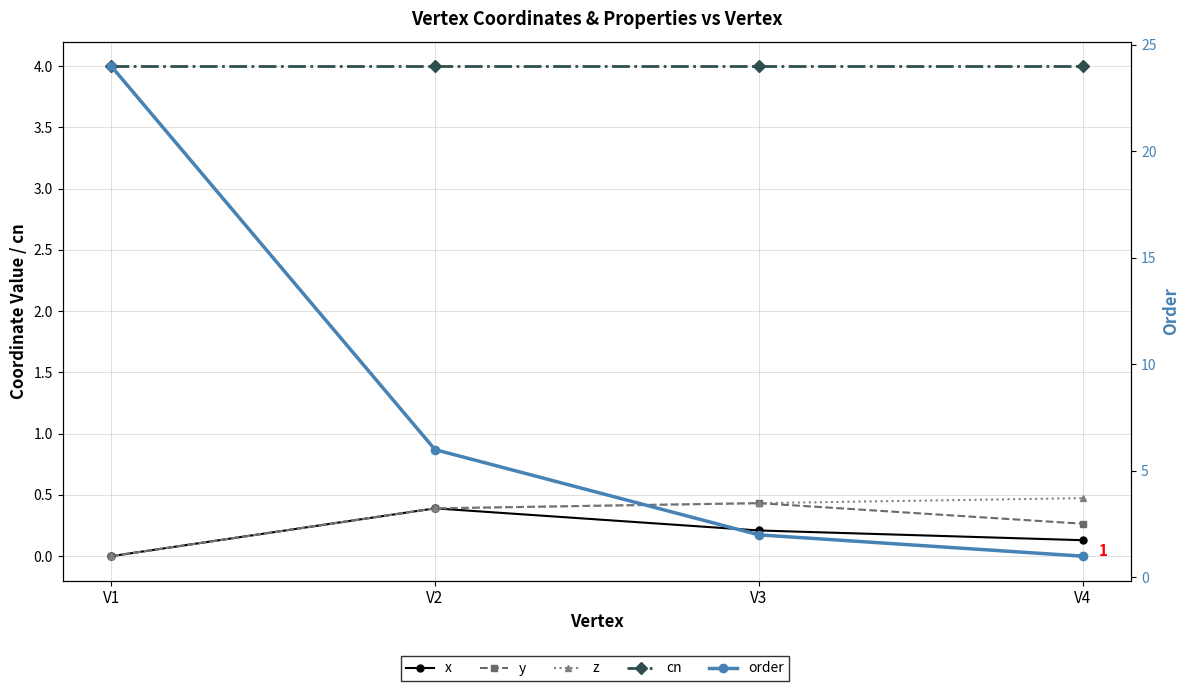

What is the highest value of the z series?

0.5